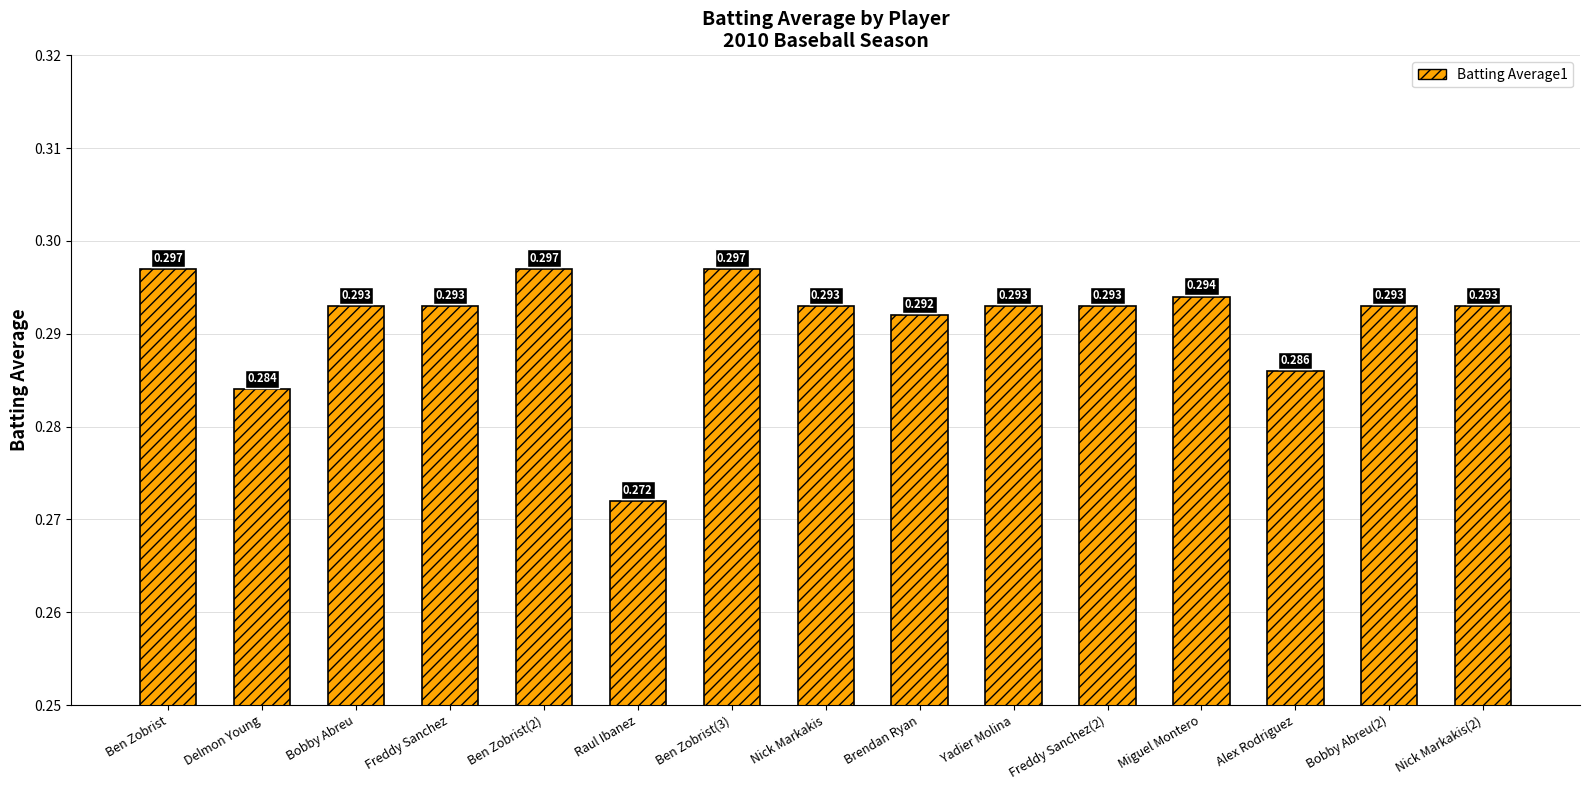

At which label is the value closest to 0?

Raul Ibanez